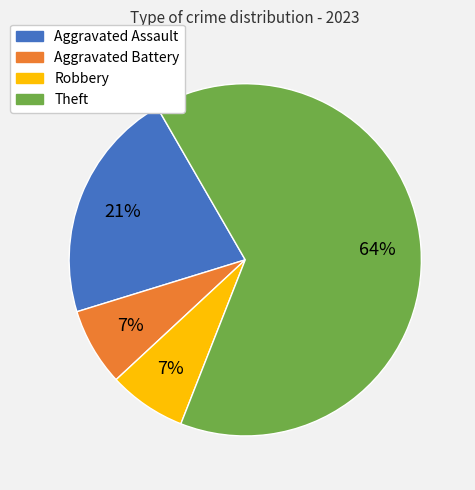

How many segments does this pie chart have?

4